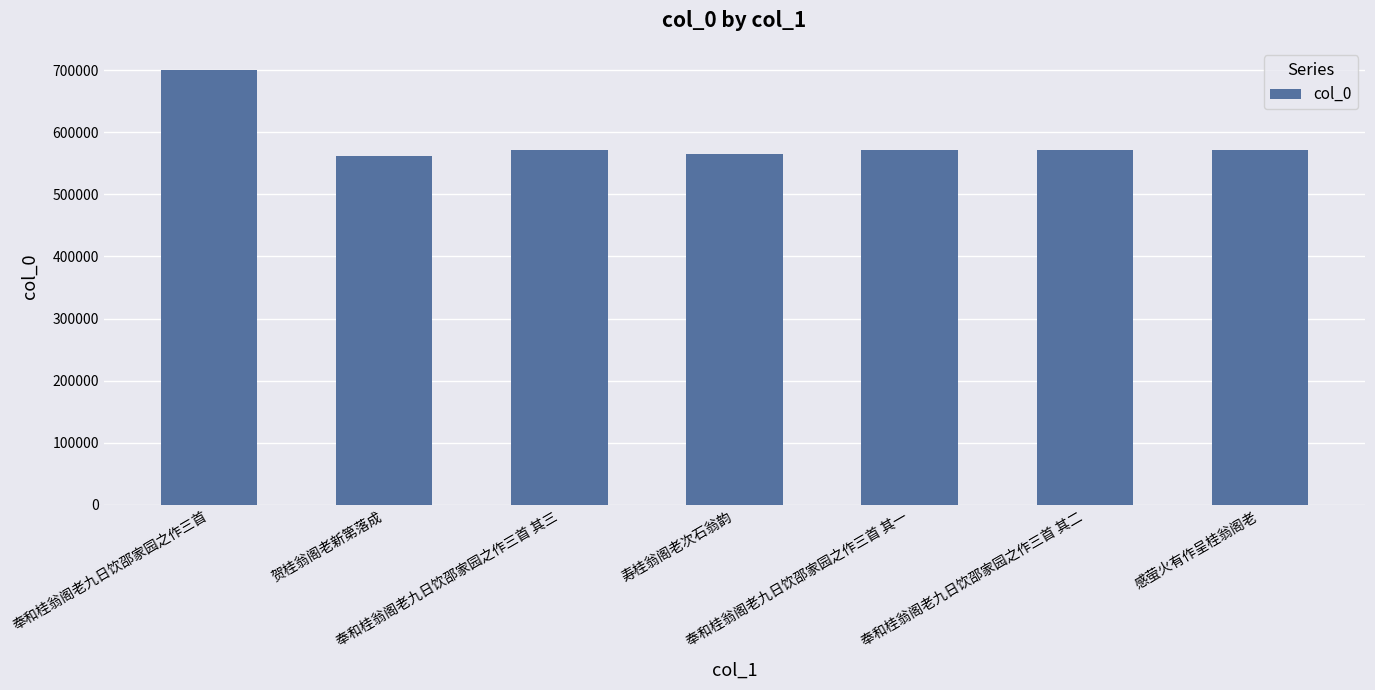

What is the sum of all values?

4112606